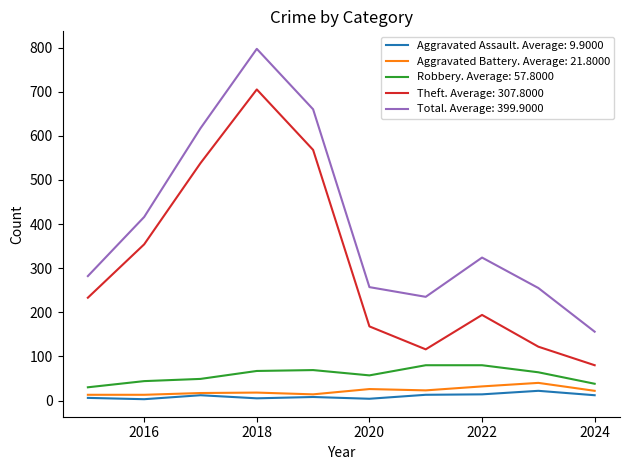

Which series has the widest spread of values?

Total. Average: 399.9000